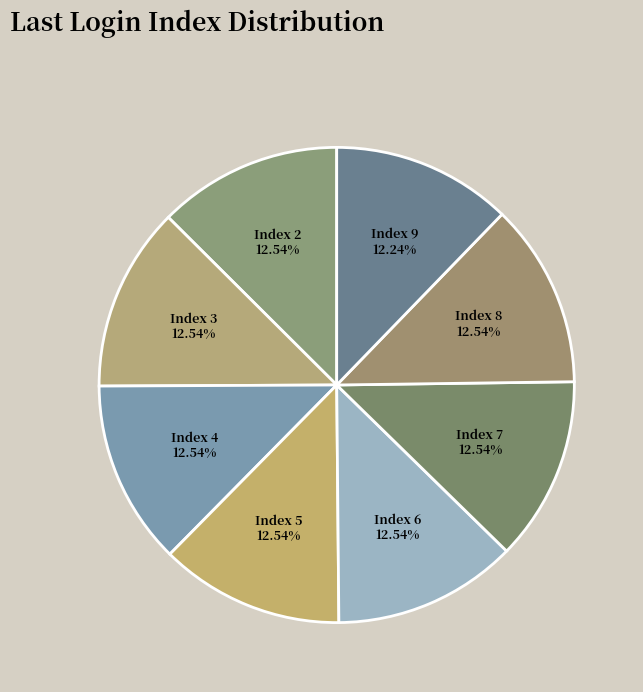

True or false: Index 5 accounts for 3% of the total.

False